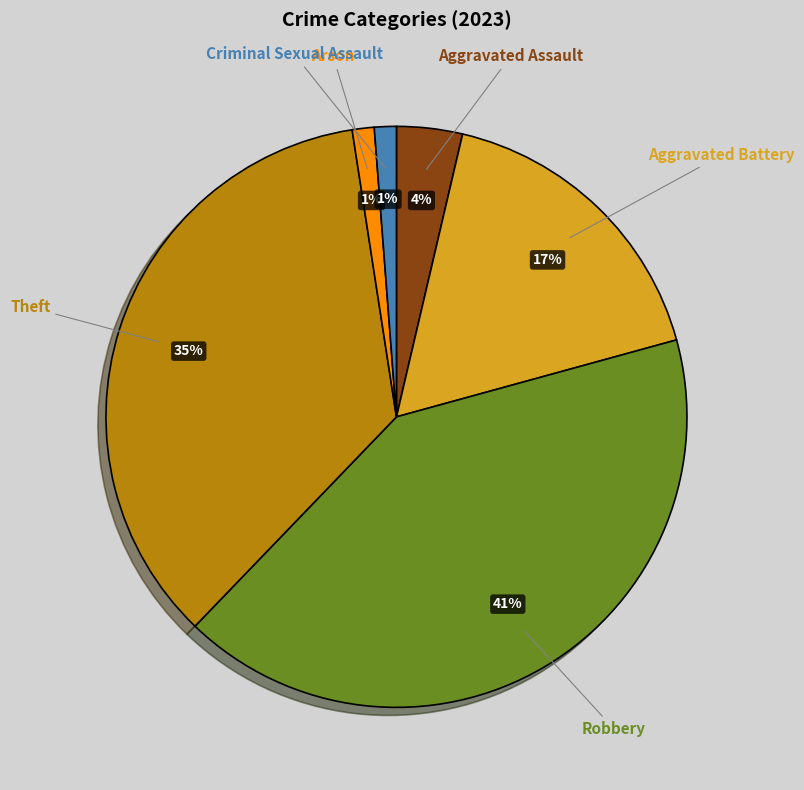

Does Aggravated Battery represent more than half of the total?

No